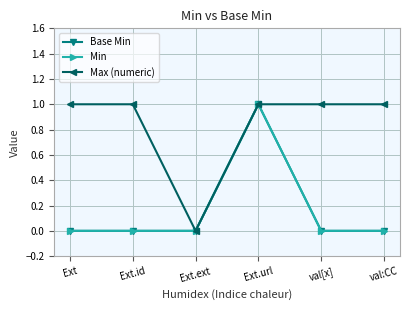

What is the difference between the Max (numeric) values at Ext.ext and Ext.url?

1